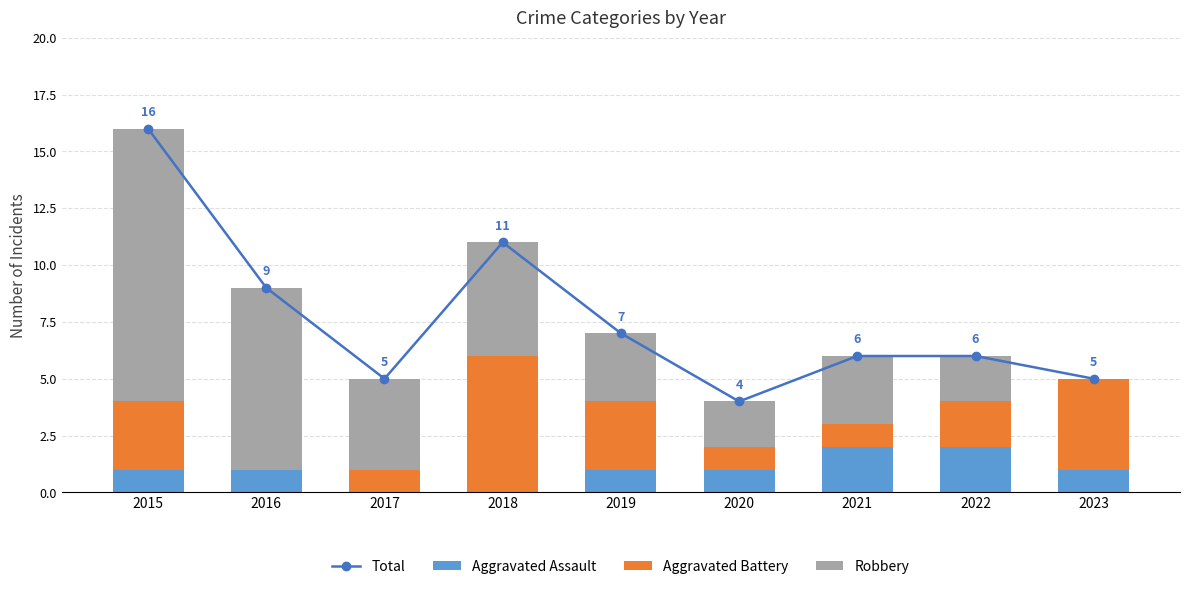

What is the sum of the Aggravated Assault values at 2018 and 2023?

1